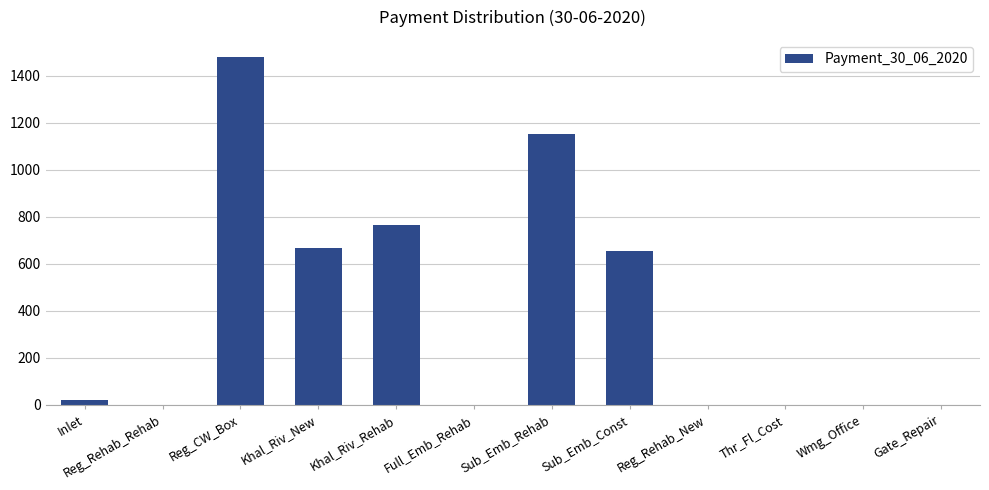

Which label corresponds to the largest value in the chart?

Reg_CW_Box